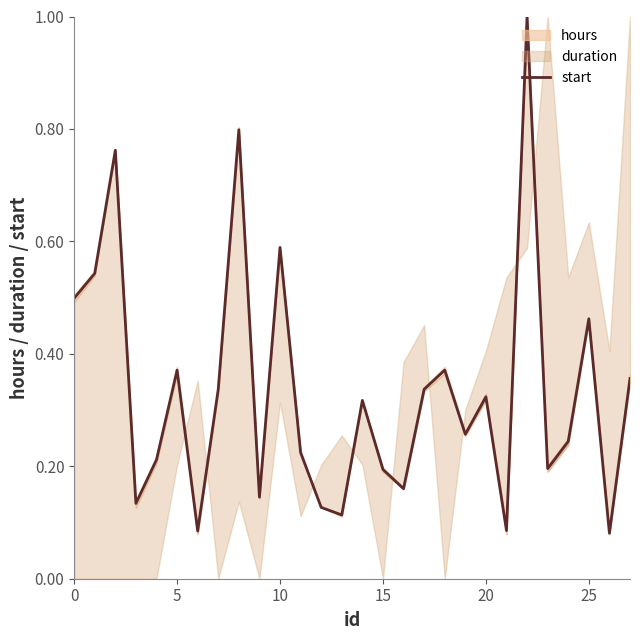

Reading right to left, what are all the values shown in this chart?

0.4	0.1	0.5	0.2	0.2	1.0	0.1	0.3	0.3	0.4	0.3	0.2	0.2	0.3	0.1	0.1	0.2	0.6	0.1	0.8	0.3	0.1	0.4	0.2	0.1	0.8	0.5	0.5